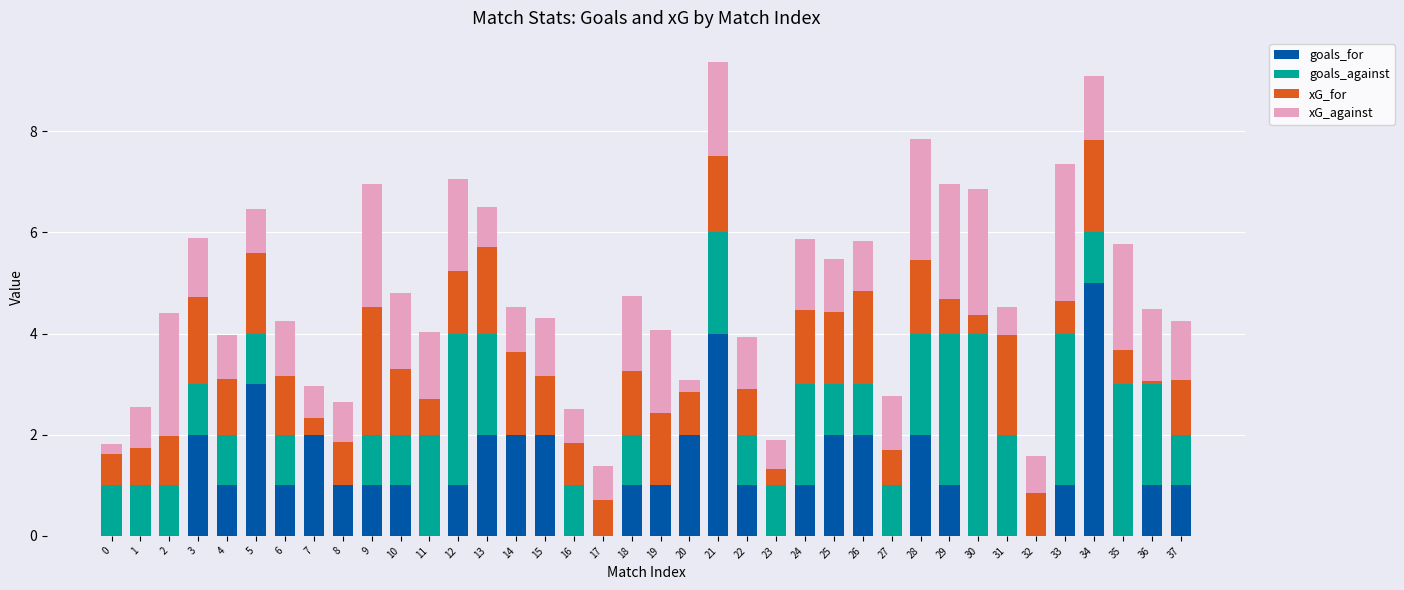

What are all the series names shown in the legend?

goals_for, goals_against, xG_for, xG_against